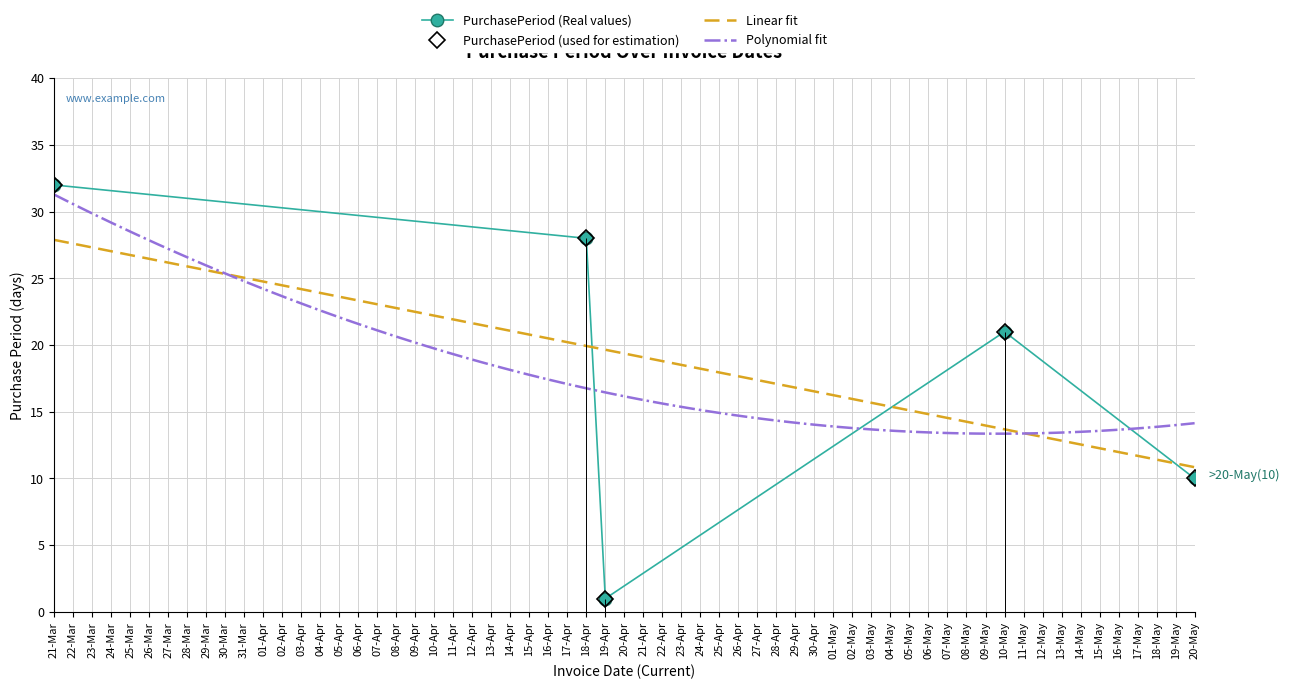

List the labels in order of value, smallest first.

19-Apr, 20-May, 10-May, 18-Apr, 21-Mar